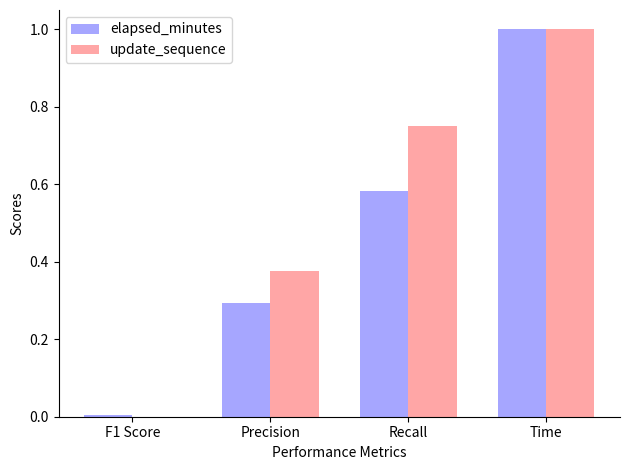

What is the sum of all elapsed_minutes values?

1.9